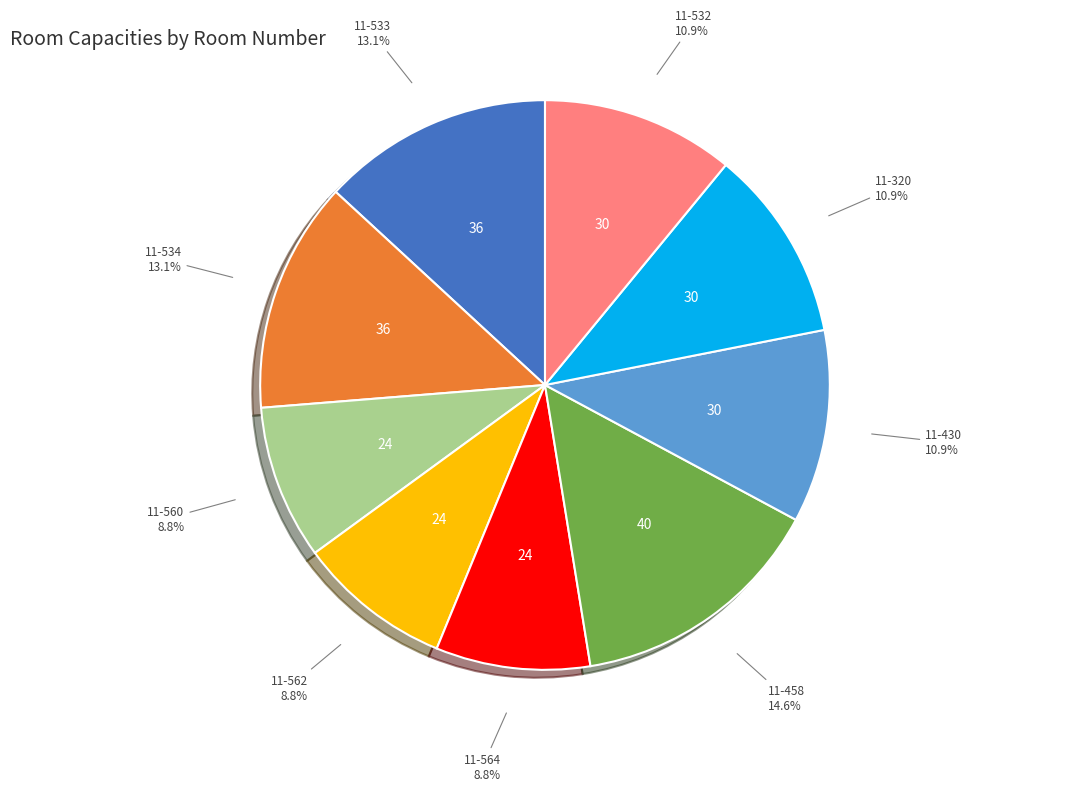

Between 11-562 and 11-430, which is larger?

11-430